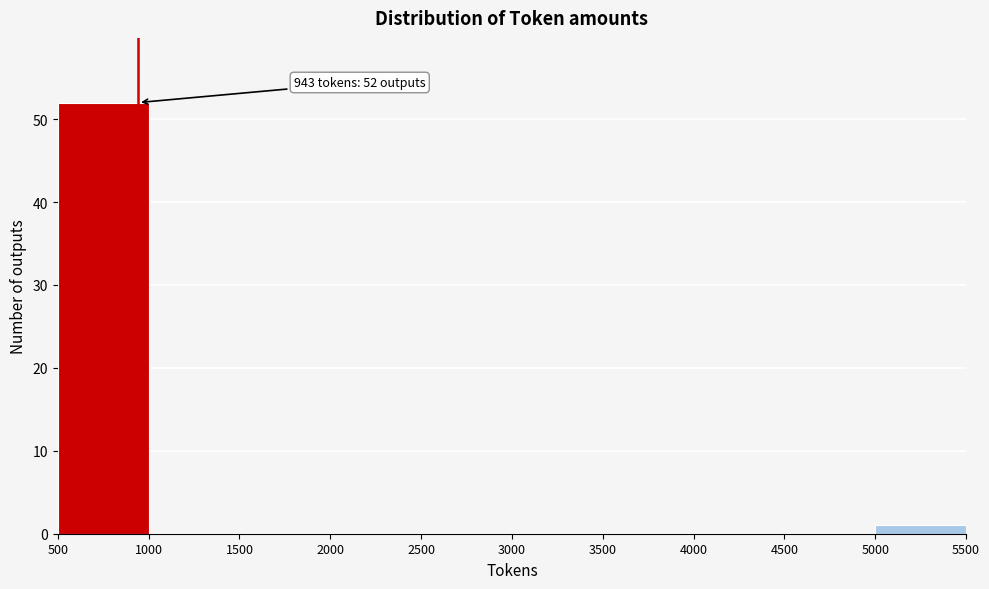

Over which range of the x-axis is the bar tallest?

500 to 1000